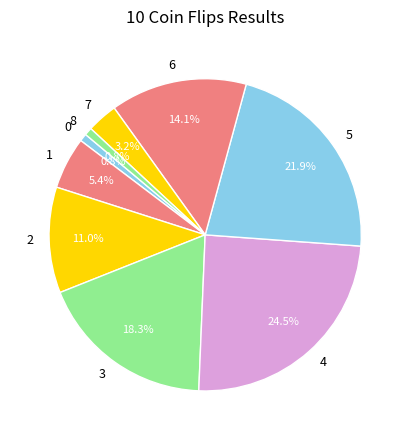

Count the number of slices in the pie.

9